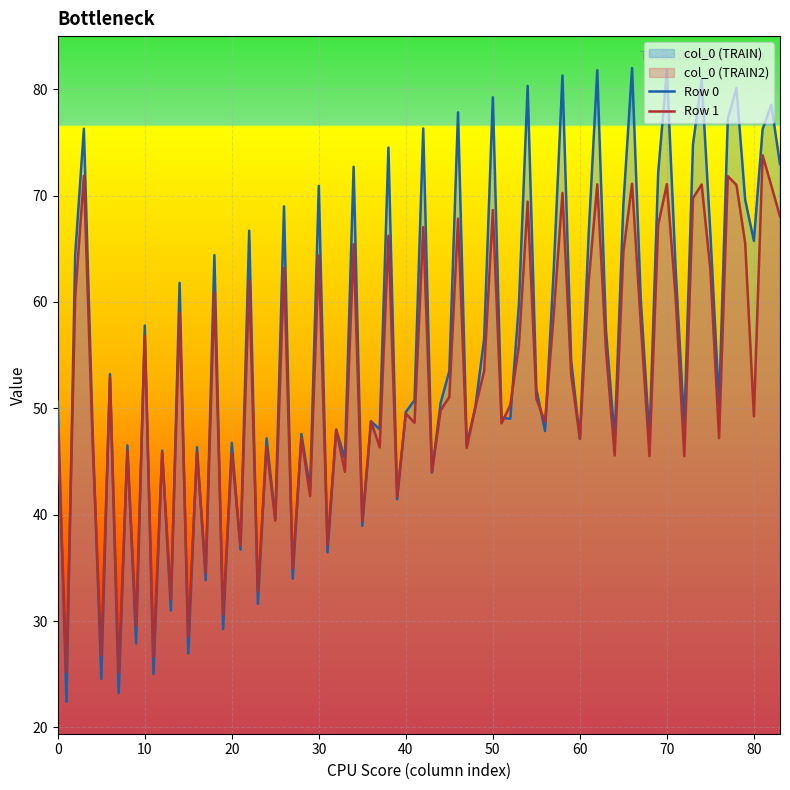

What is the maximum value for Row 0?

82.0